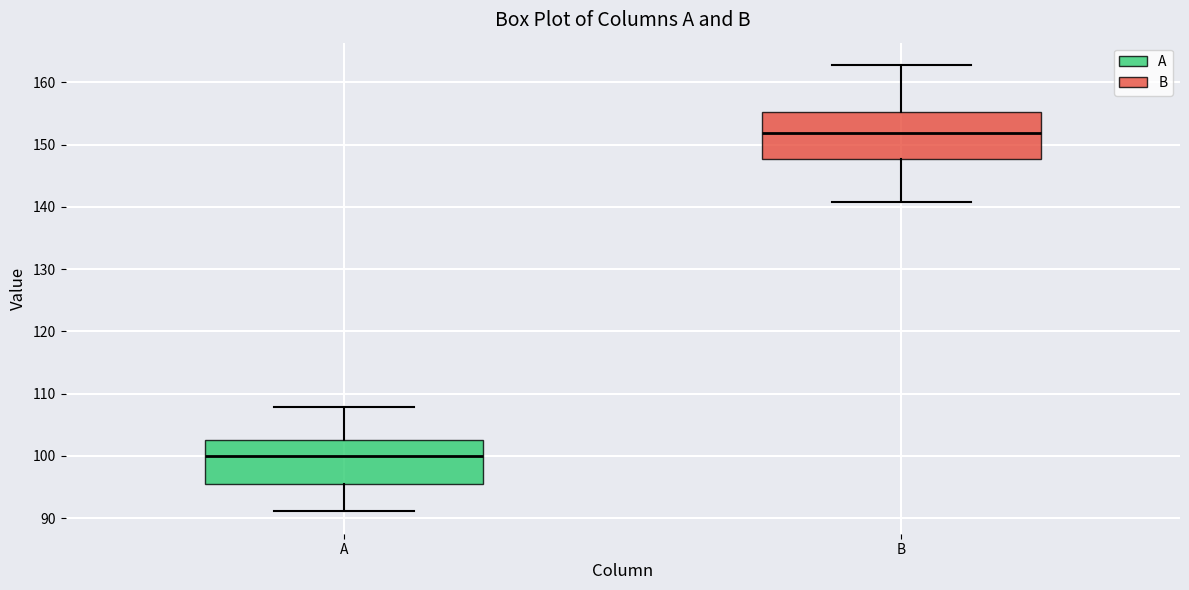

Reading left to right, transcribe this box plot: for each box, give where its median line is, the range the box spans, and where its two whiskers end, as read against the y-axis. The values are not printed on the chart, so give them approximately, as read against the axis.

A: median 100, box 96 to 103, whiskers 91 to 108
B: median 152, box 148 to 155, whiskers 141 to 163